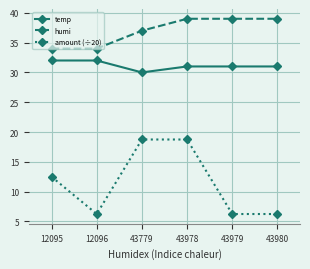

Rank the series by their average value, from lowest to highest.

amount (÷20), temp, humi